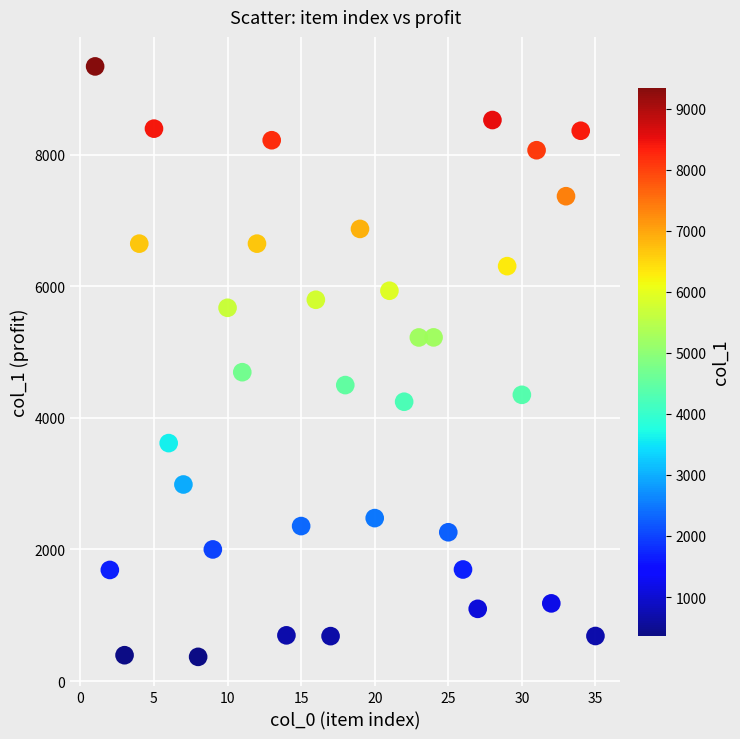

What is the range of X values (max minus min)?

34